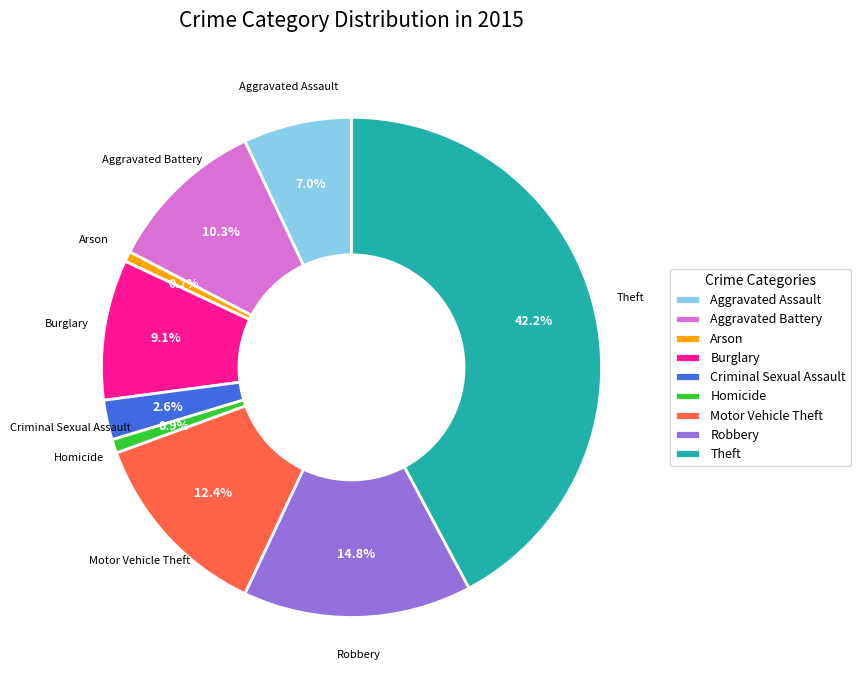

What is the largest slice in the pie chart?

Theft